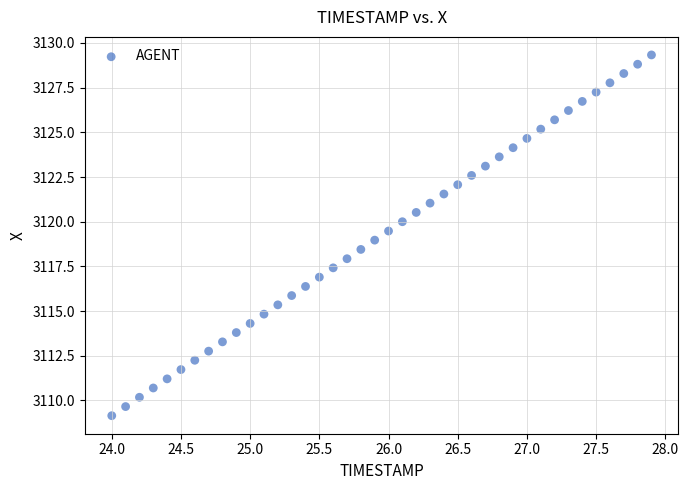

What is the range of X values (max minus min)?

3.9